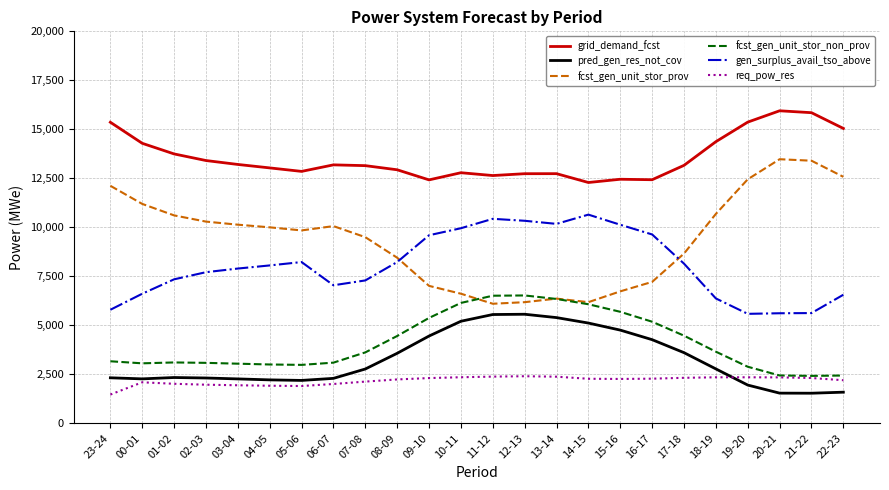

Which series has the largest range (max minus min)?

fcst_gen_unit_stor_prov